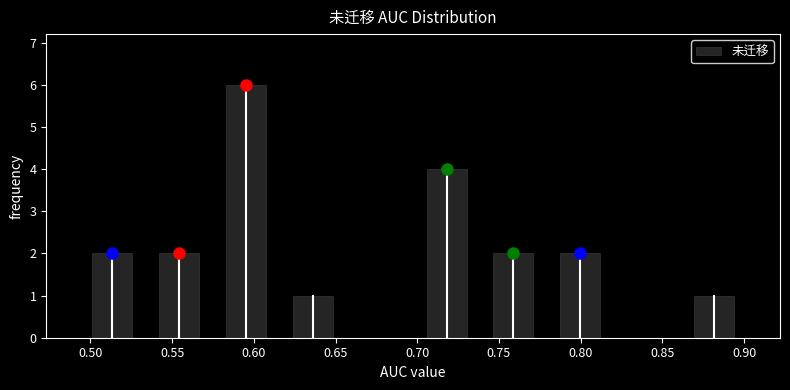

Over which range of the x-axis is the bar tallest?

0.575 to 0.615